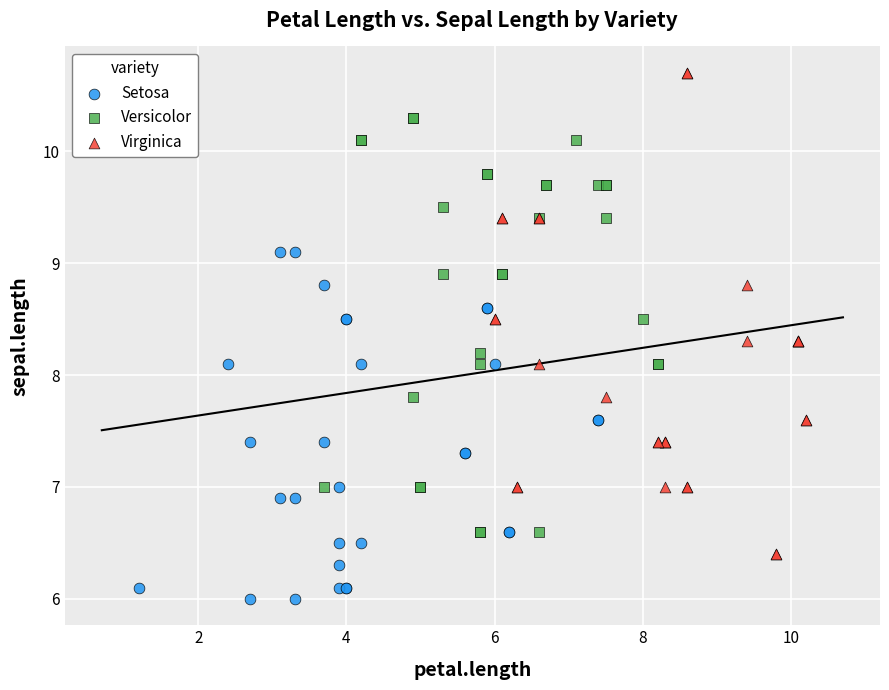

Which series has the widest spread of Y values?

Virginica